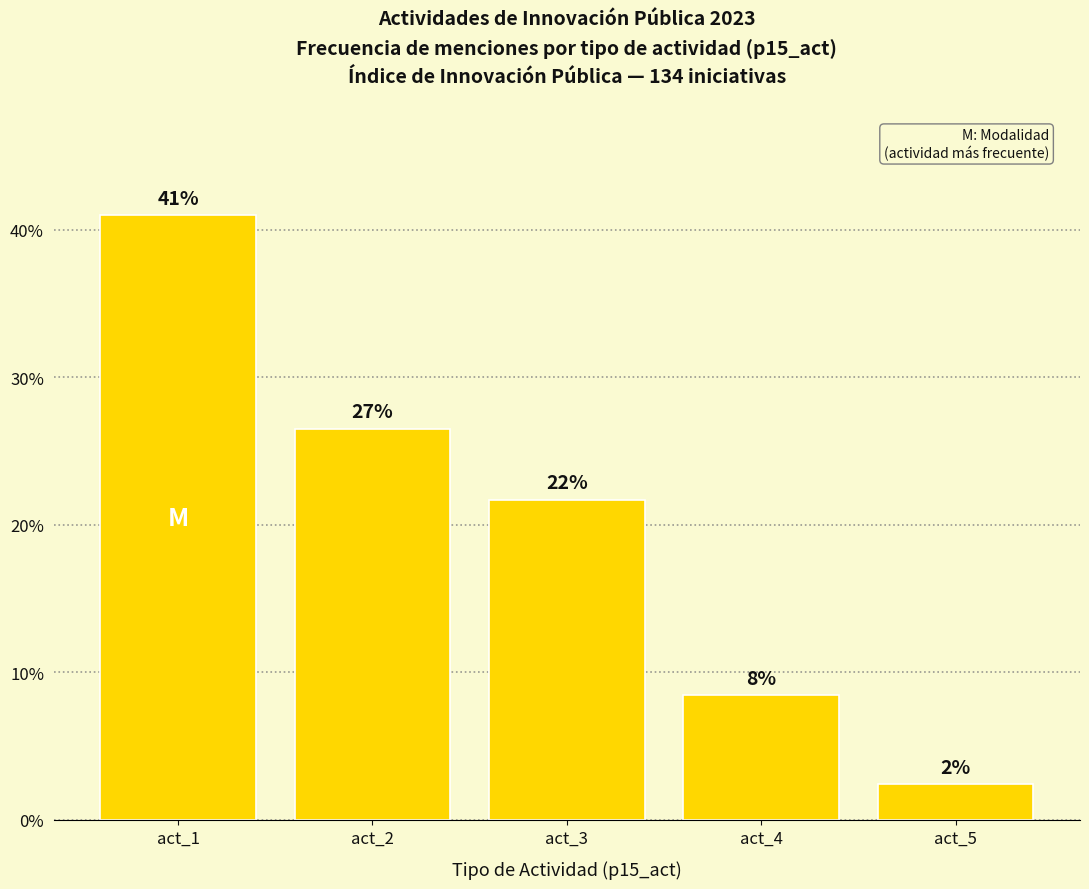

What is the change in value from act_1 to act_2?

-14.5